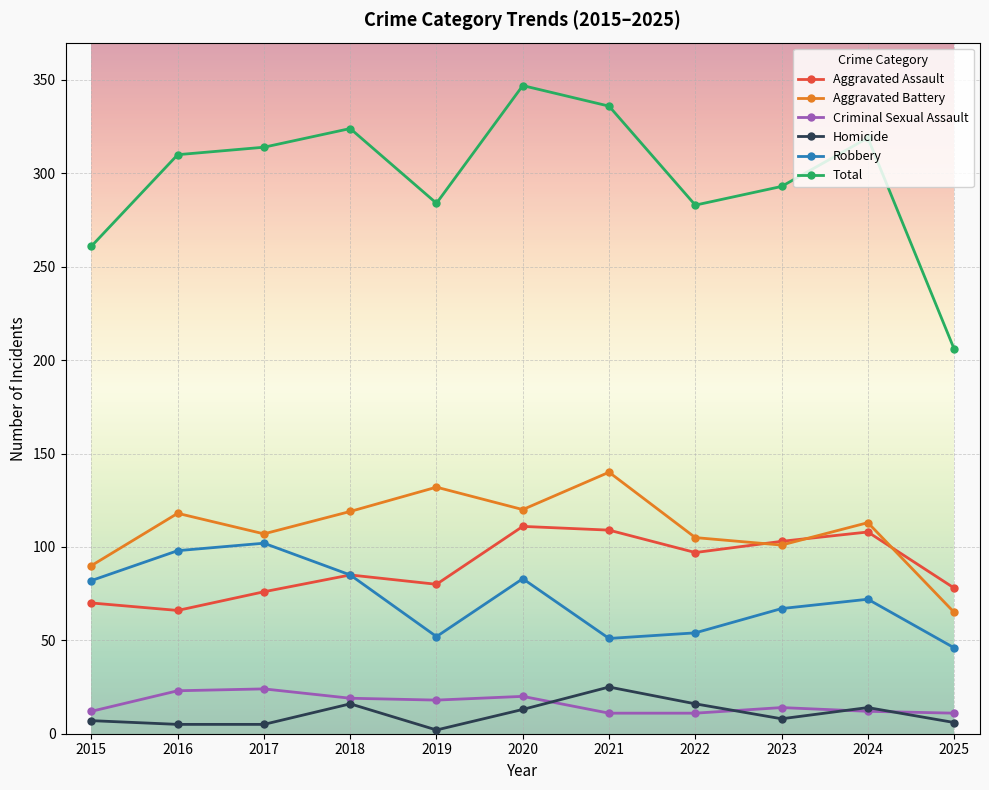

What is the value of the Robbery point at the 7th from the left?

51